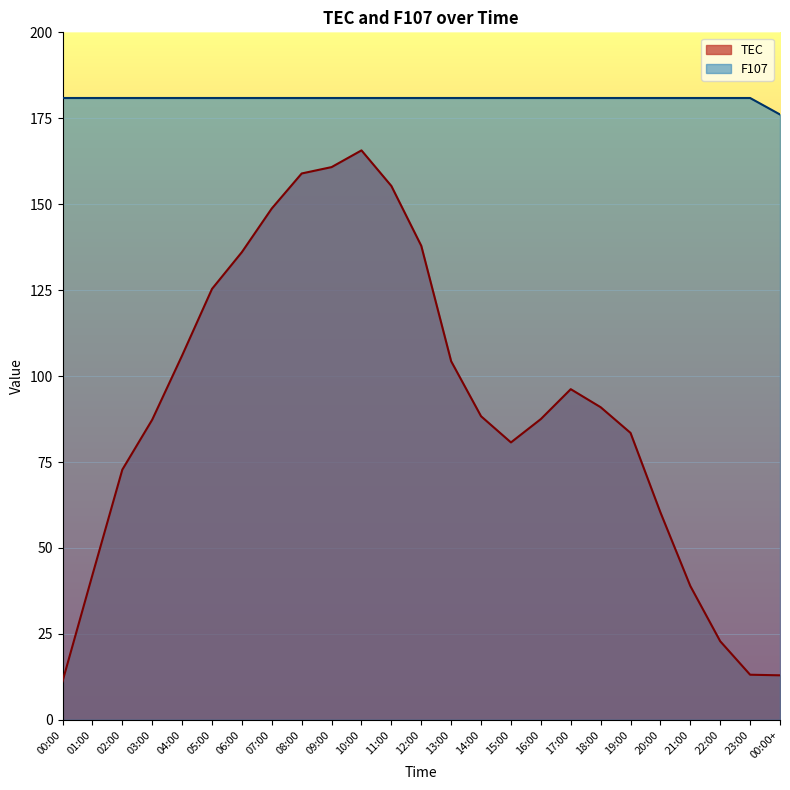

At which label does TEC reach its minimum?

00:00